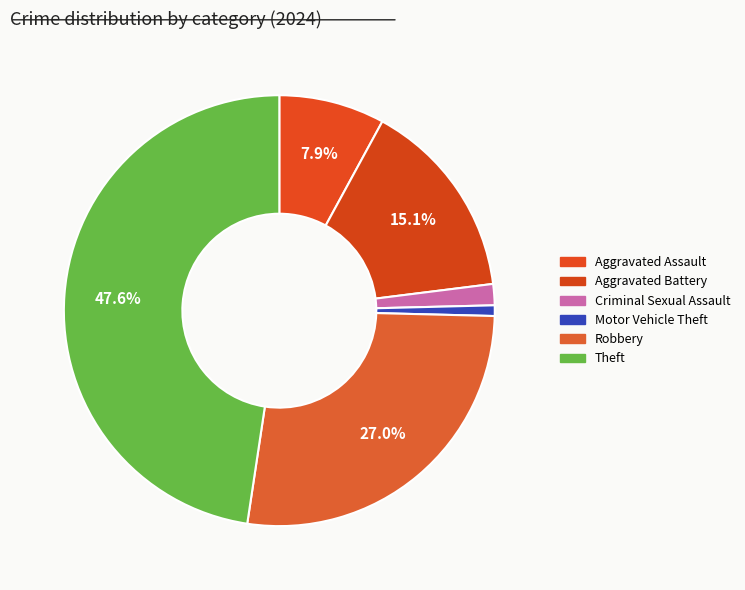

How many segments does this pie chart have?

6